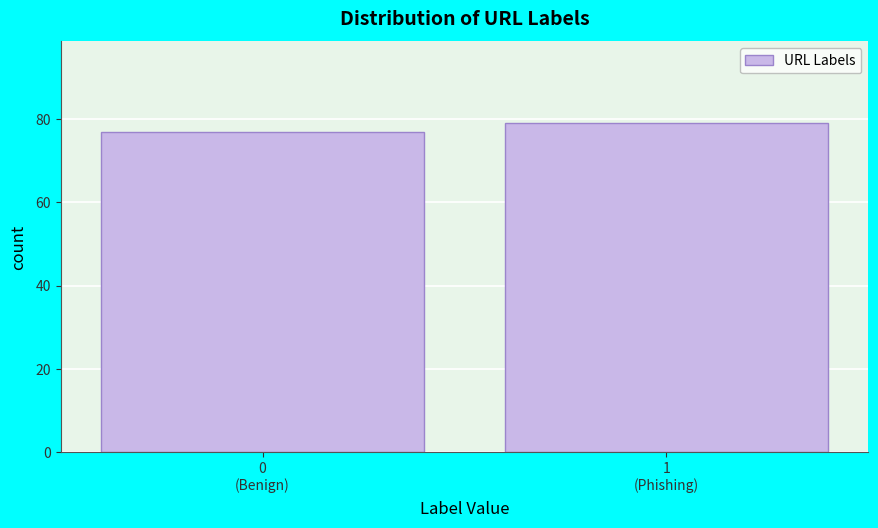

Reading left to right, transcribe all the data shown in this chart.

77	79